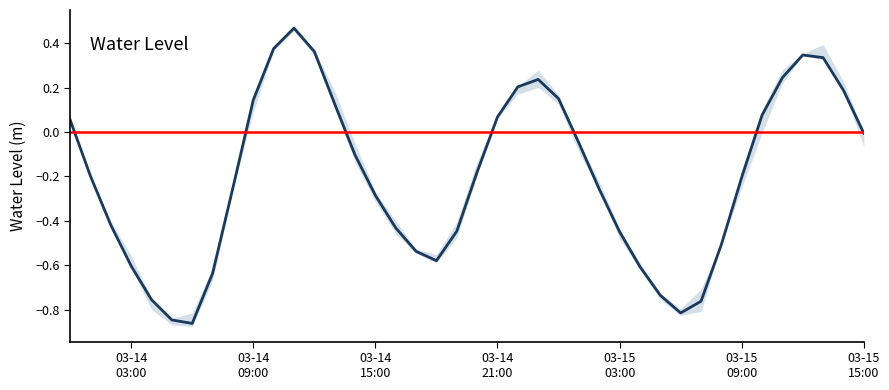

How many points are higher than both their immediate neighbors (excluding endpoints)?

3